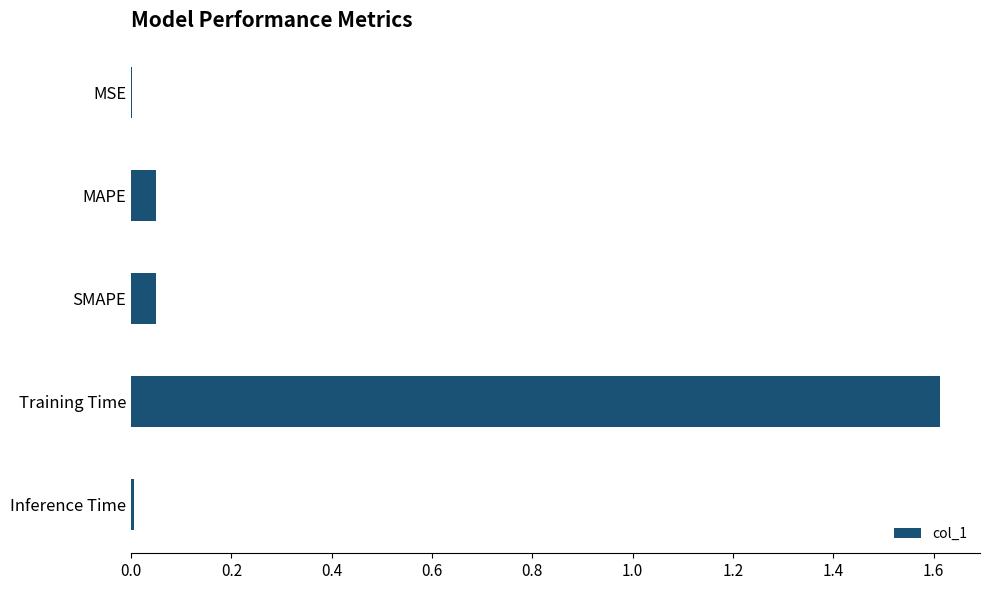

What is the sum of the values at Training Time and SMAPE?

1.7